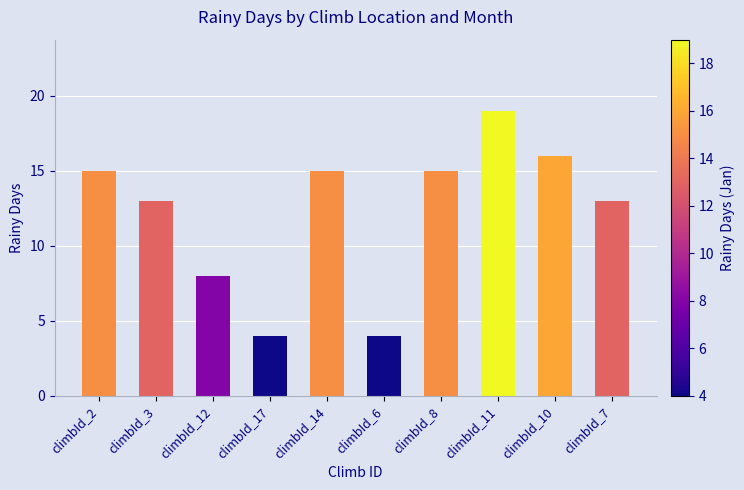

Read the value at climbId_17.

4